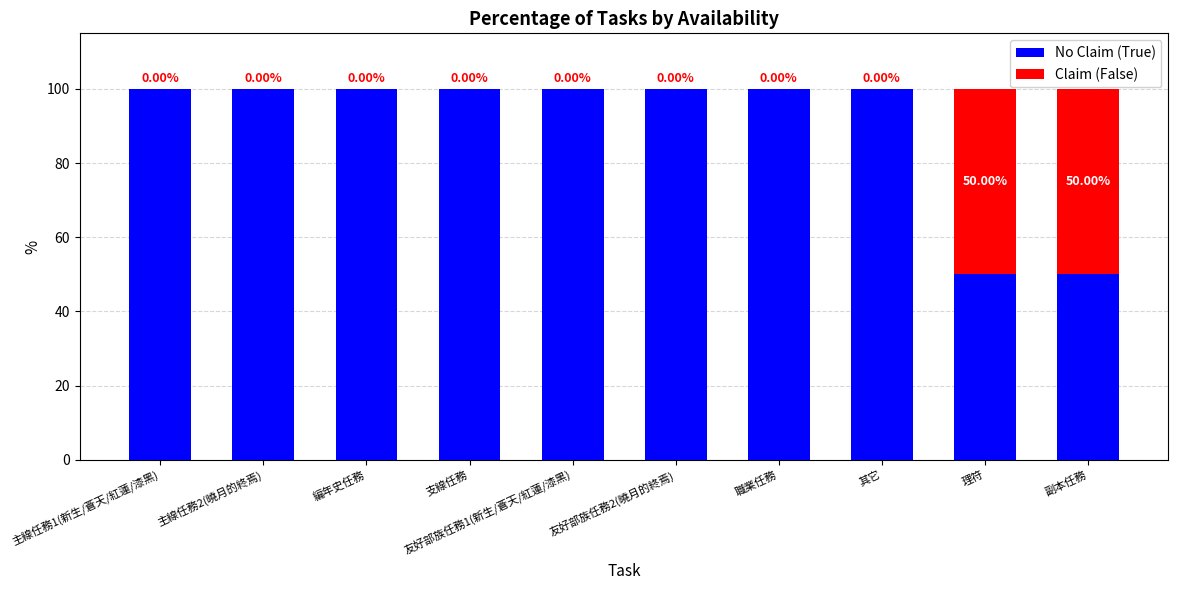

What is the total value across all series at 友好部族任務2(曉月的終焉)?

100